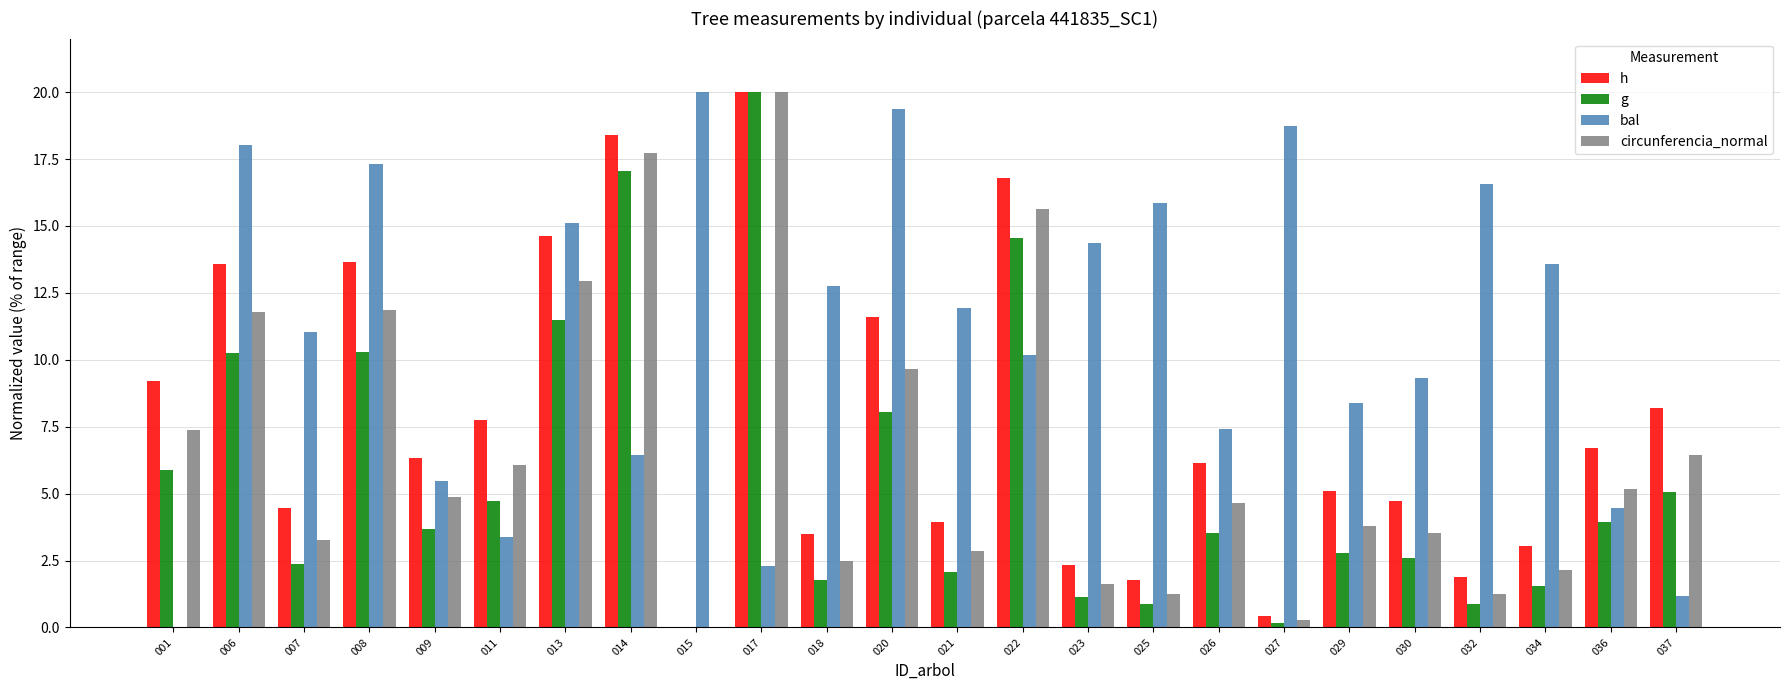

How many groups of bars are there?

24